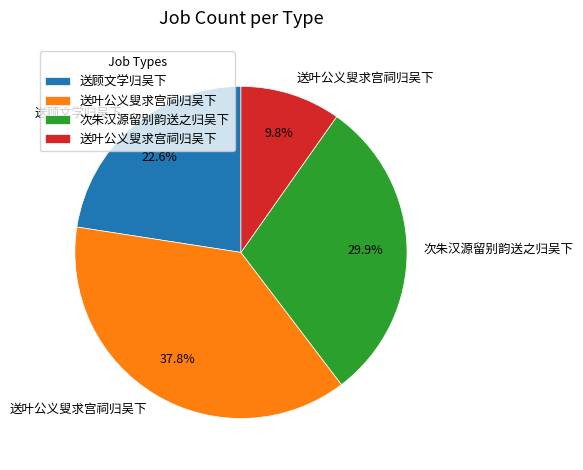

Does any single category account for the majority?

No